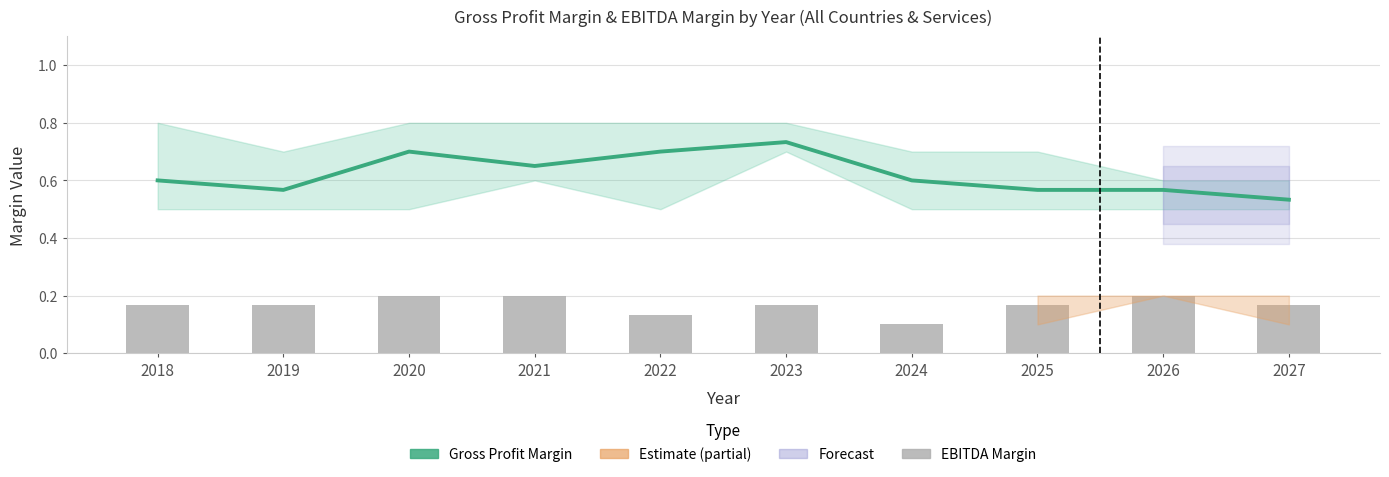

True or false: Gross Profit Margin has a value of 0.4 at 2025.

False